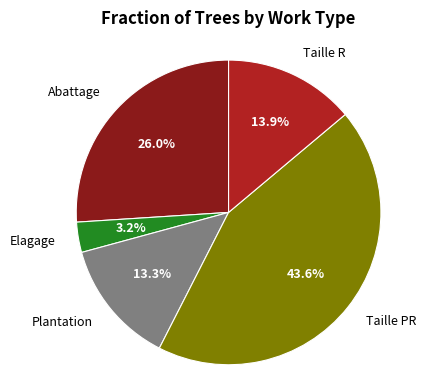

What percentage is the Plantation slice, to the nearest percent?

13%